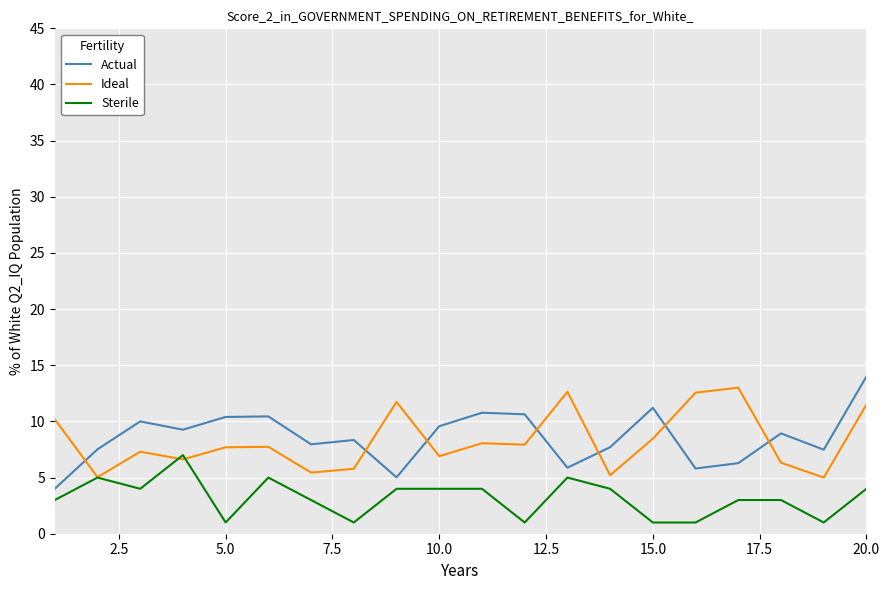

True or false: Actual and Ideal cross at least once.

True